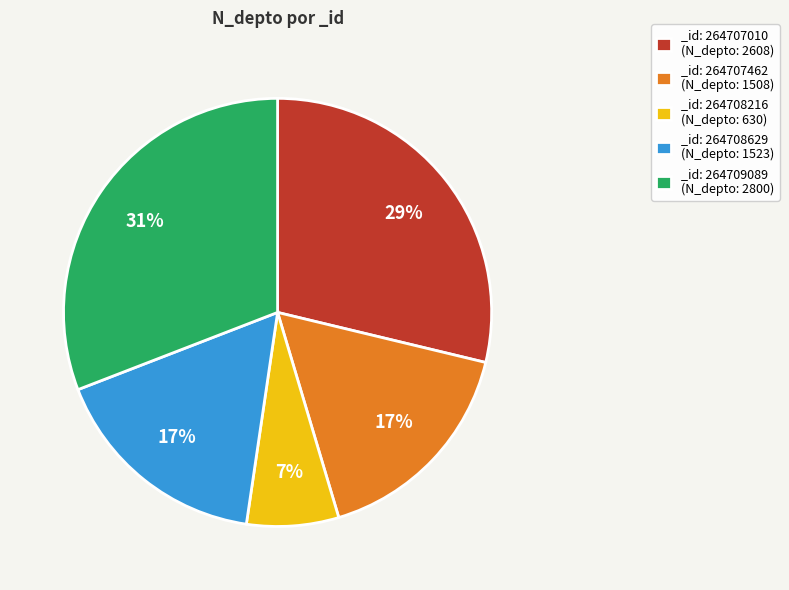

What is the largest slice in the pie chart?

_id: 264709089 (N_depto: 2800)